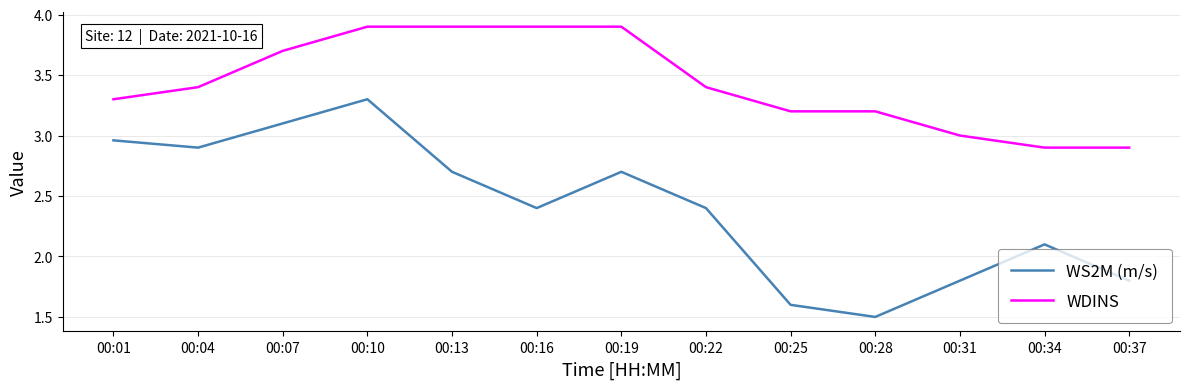

At how many categories does at least one series exceed 2?

13